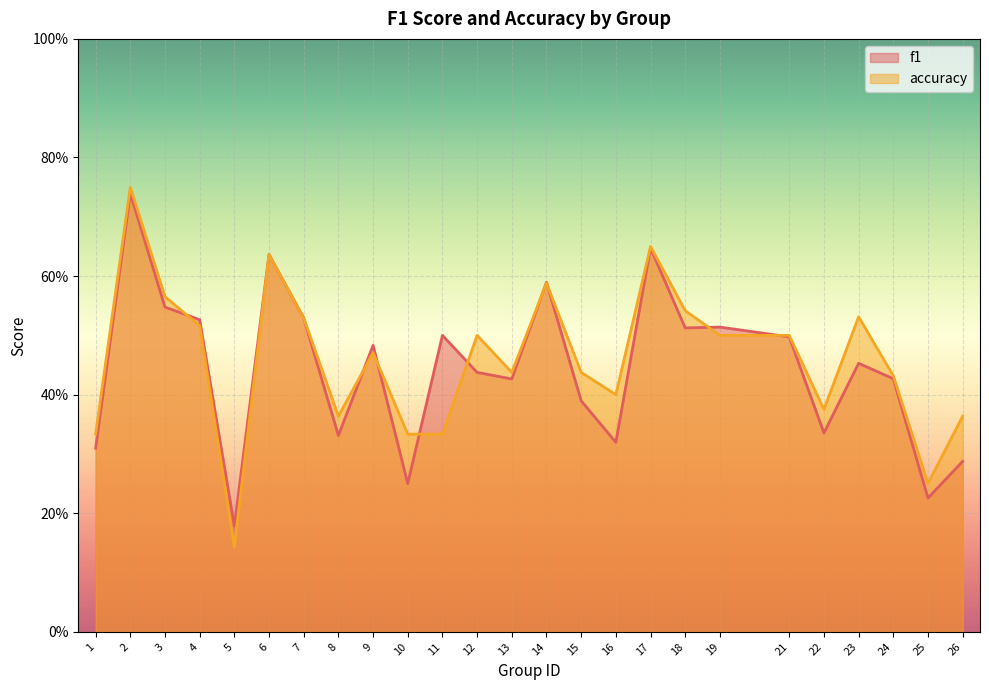

Which series changed the most between 10 and 14?

f1